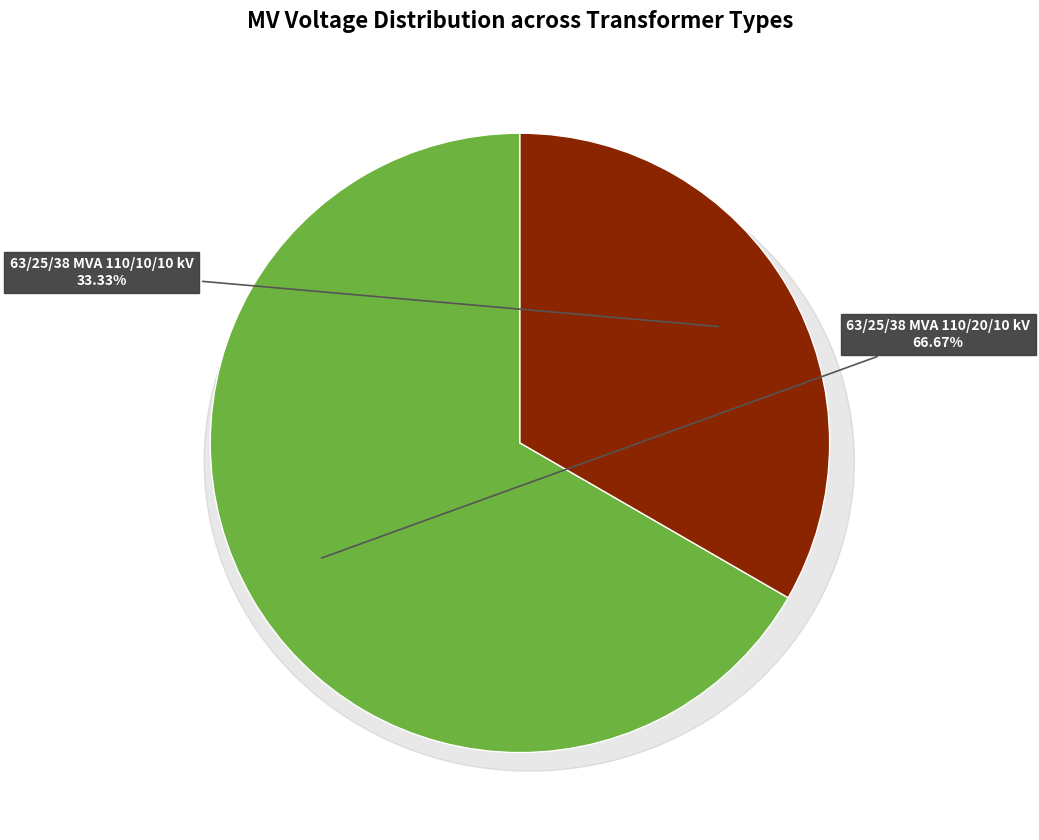

True or false: 63/25/38 MVA 110/20/10 kV accounts for 67% of the total.

True